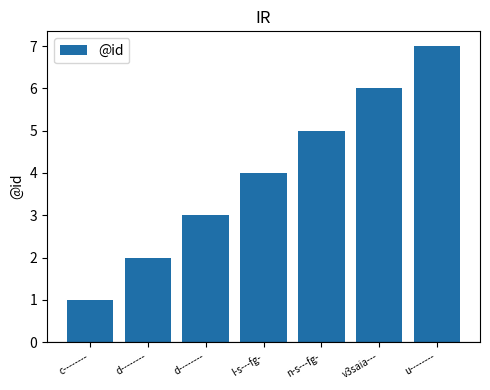

Does the chart contain any negative values?

No